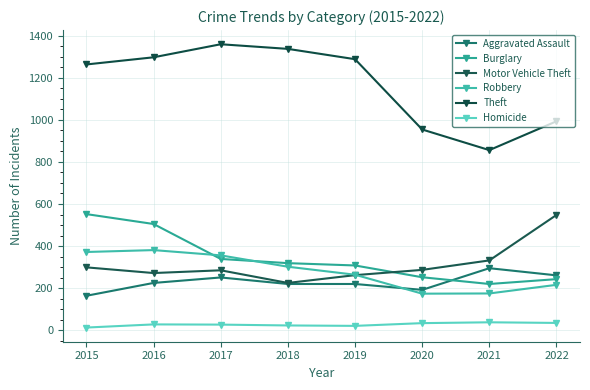

What is the smallest value displayed?

13